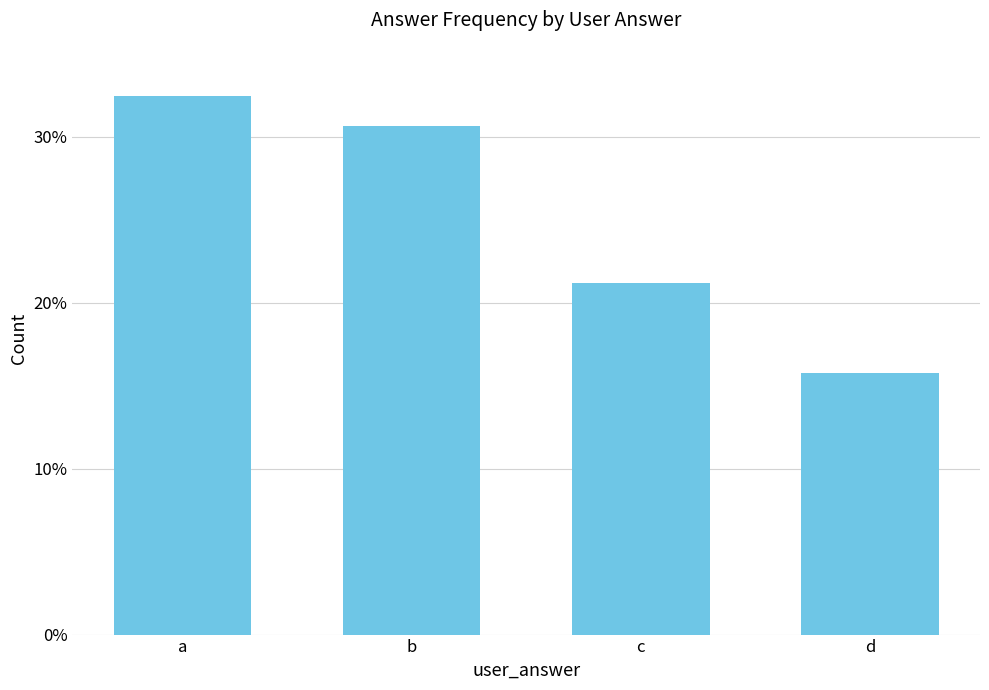

Is it true that the value at c is 10.9?

False